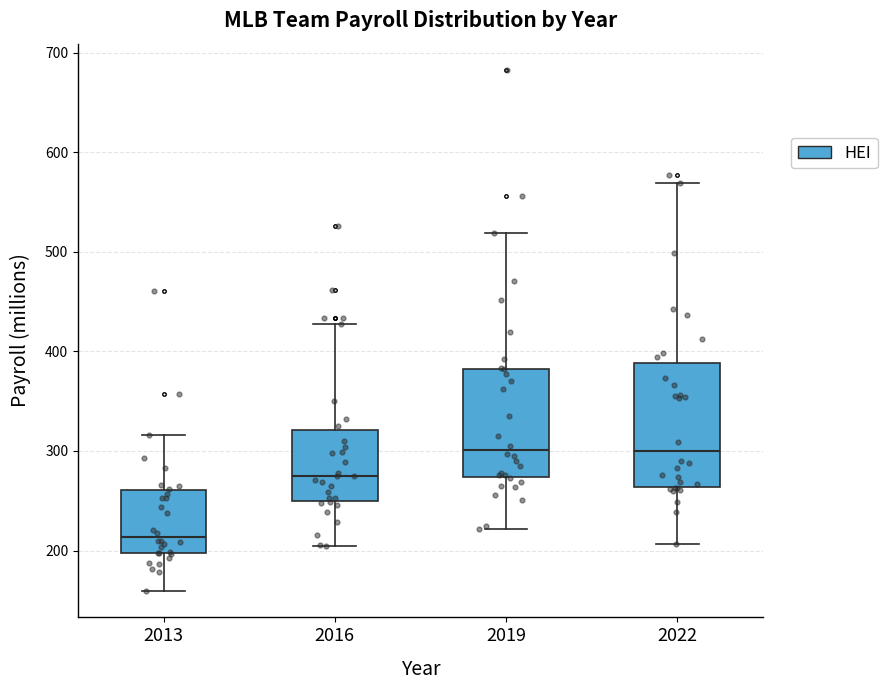

Where is the upper edge of the box at x = 2019 on the y-axis? The values are not printed on the chart, so give them approximately, as read against the axis.

380